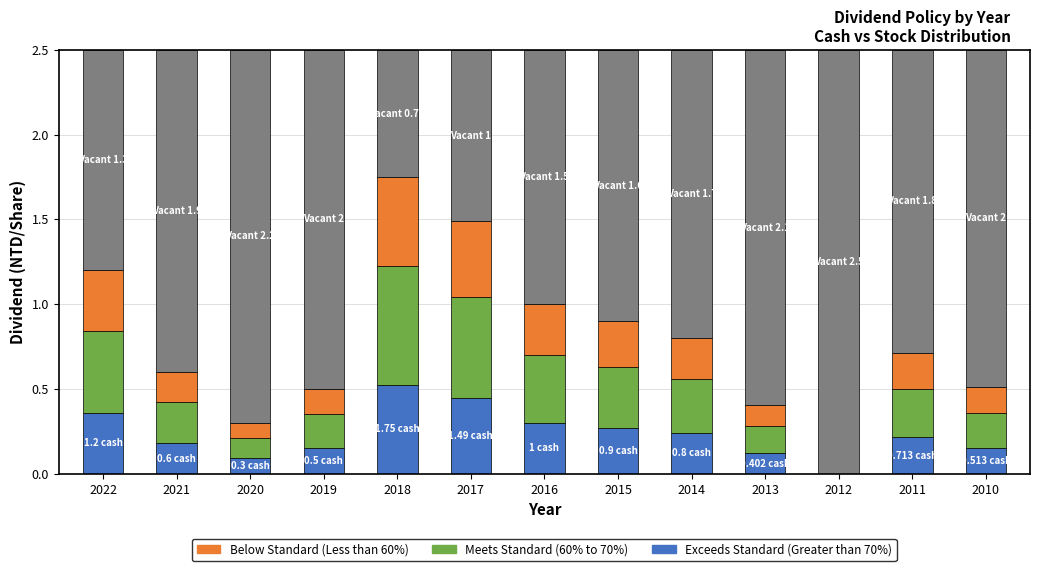

What is the total value across all series at 2014?

2.5